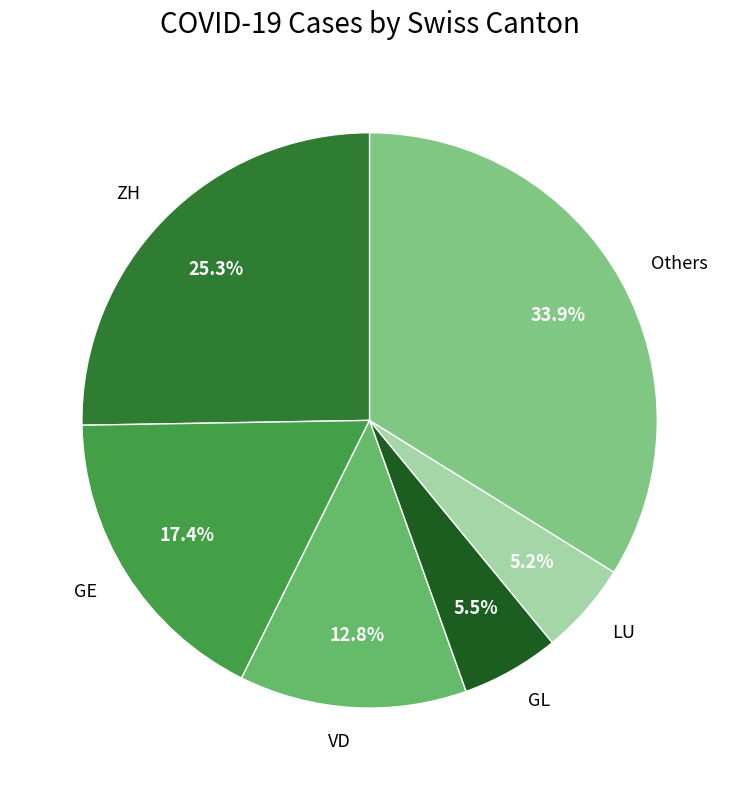

Approximately how many times larger is the value at GE compared to ZH?

0.7